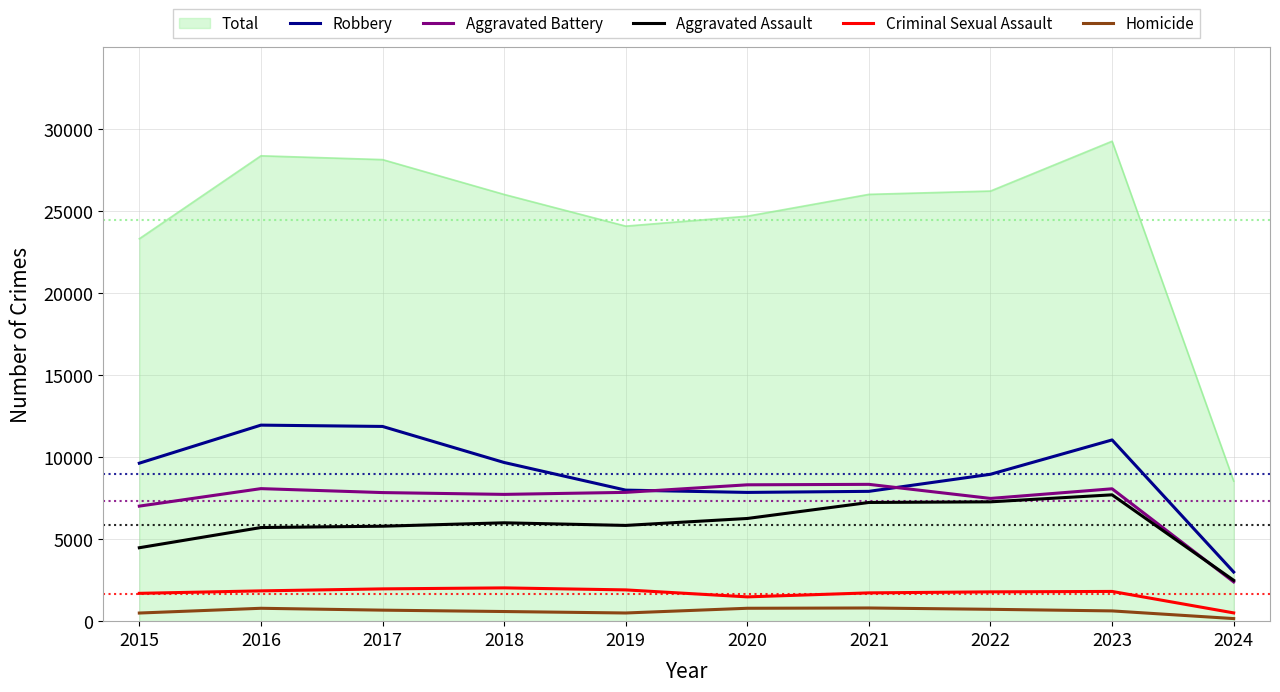

List the series in order of their peak value, highest first.

Total, Robbery, Aggravated Battery, Aggravated Assault, Criminal Sexual Assault, Homicide